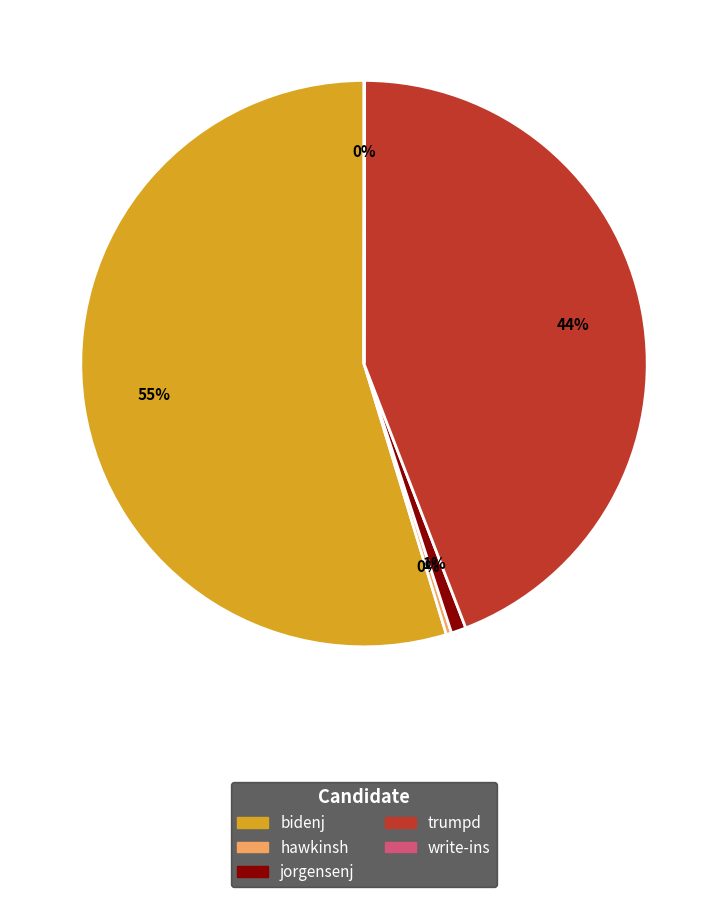

The bidenj slice represents 66% of the pie. True or false?

False